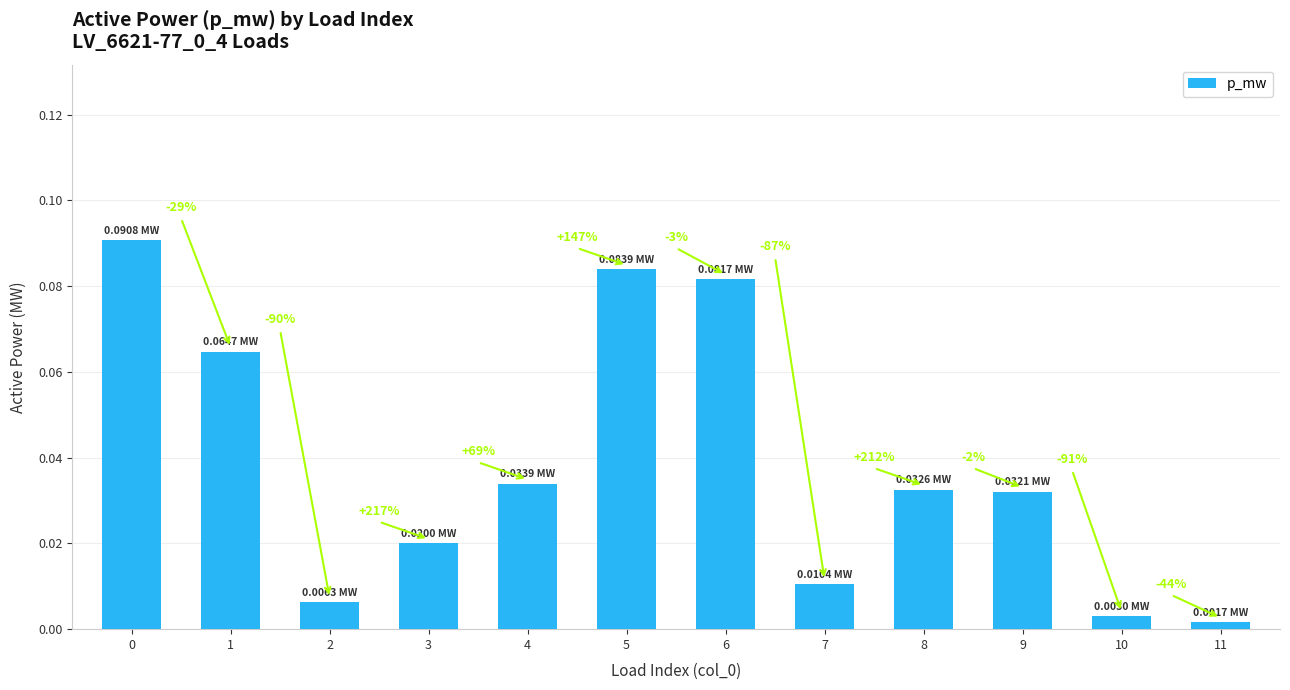

Where is the data nearest to the value 0?

11